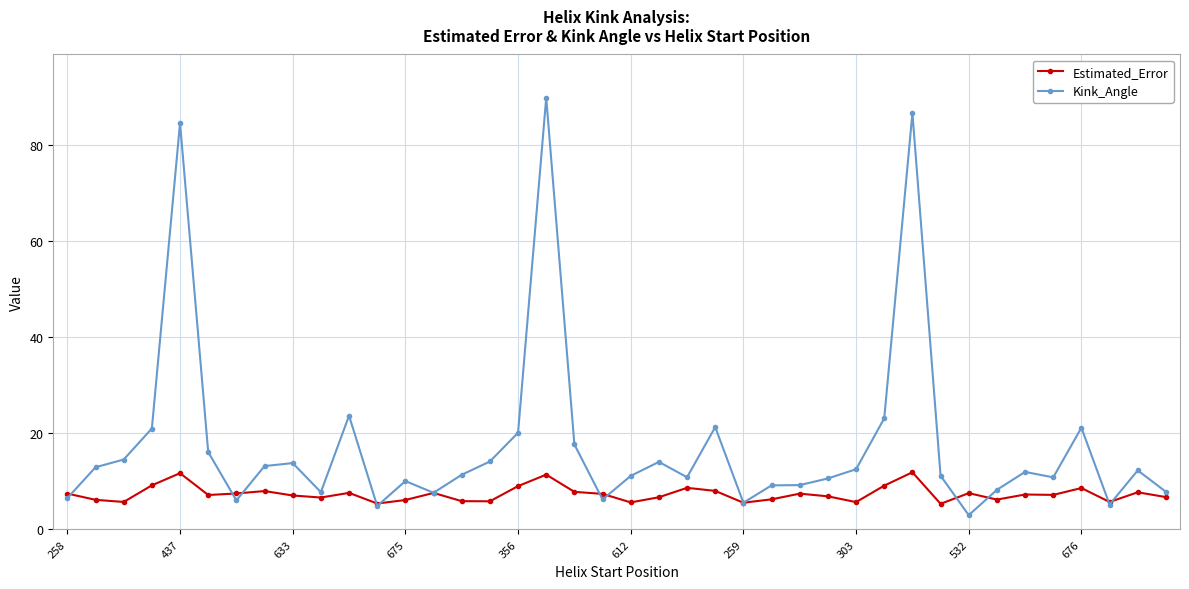

What is the value of the Kink_Angle point at the 10th from the left?

7.8